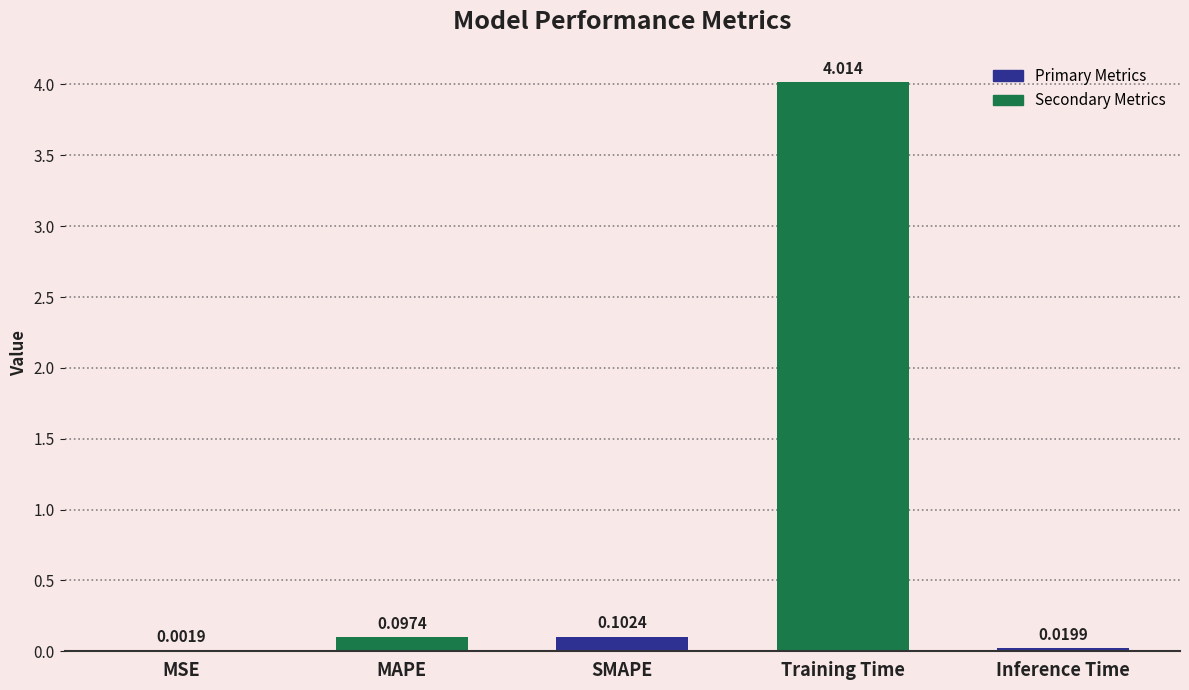

Which category has the highest value across all series?

Training Time